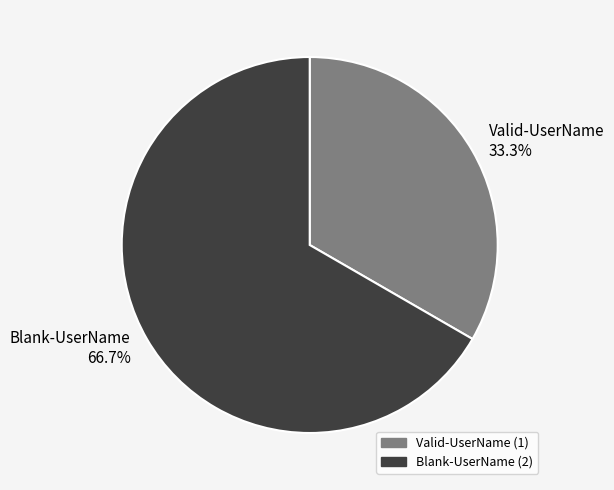

To the nearest percent, what percentage of the pie is Blank-UserName?

67%